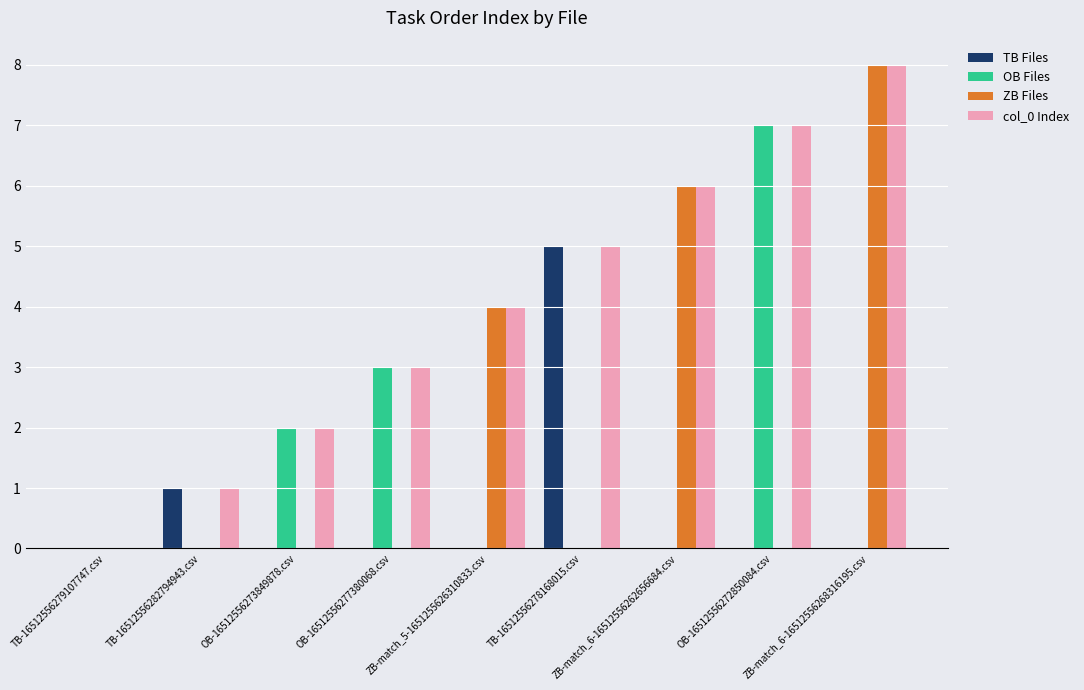

Reading left to right, what are all the values shown in this chart?

TB Files: 0	1	0	0	0	5	0	0	0
OB Files: 0	0	2	3	0	0	0	7	0
ZB Files: 0	0	0	0	4	0	6	0	8
col_0 Index: 0	1	2	3	4	5	6	7	8